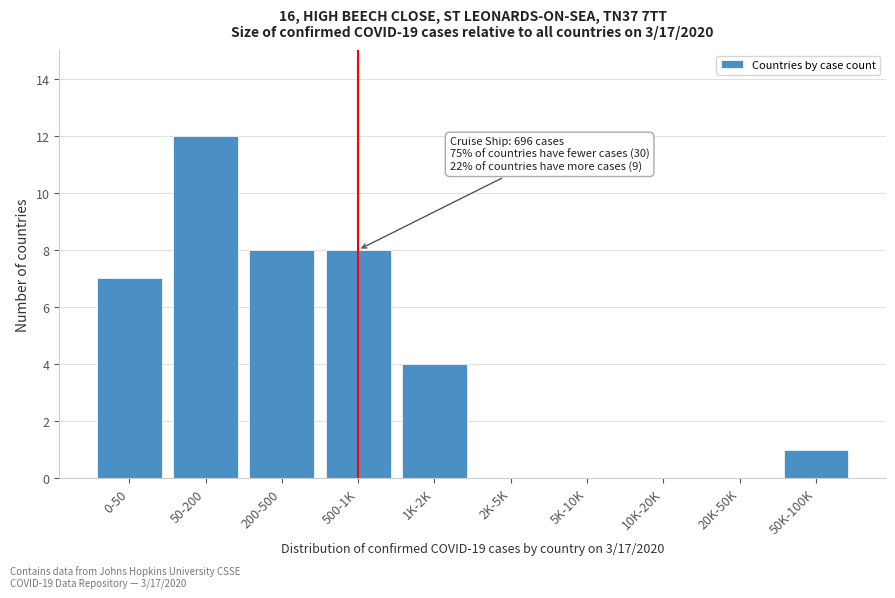

Reading left to right, extract all data points from this chart.

0-50=7	50-200=12	200-500=8	500-1K=8	1K-2K=4	2K-5K=0	5K-10K=0	10K-20K=0	20K-50K=0	50K-100K=1